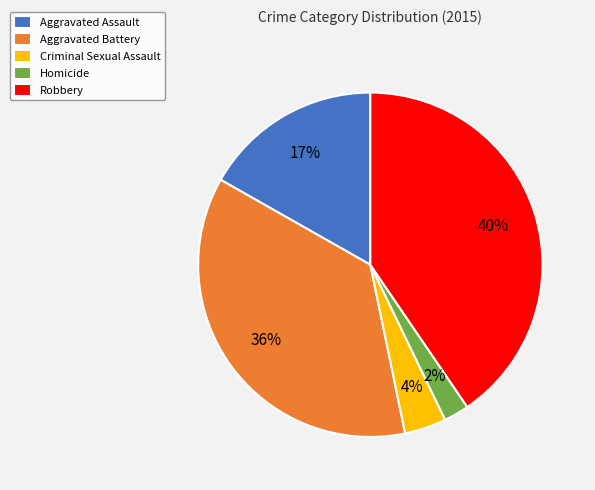

The Homicide slice represents 17% of the pie. True or false?

False